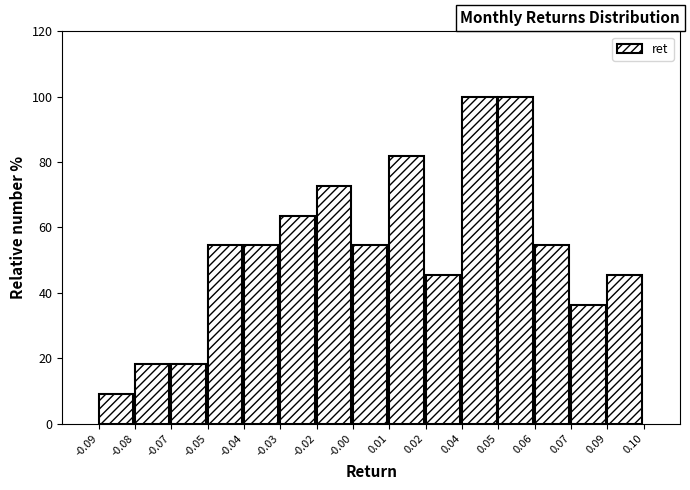

Reading left to right, extract all data points from this chart.

-0.09=9.1	-0.08=18.2	-0.07=18.2	-0.05=54.5	-0.04=54.5	-0.03=63.6	-0.02=72.7	-0.00=54.5	0.01=81.8	0.02=45.5	0.04=100.0	0.05=100.0	0.06=54.5	0.07=36.4	0.09=45.5